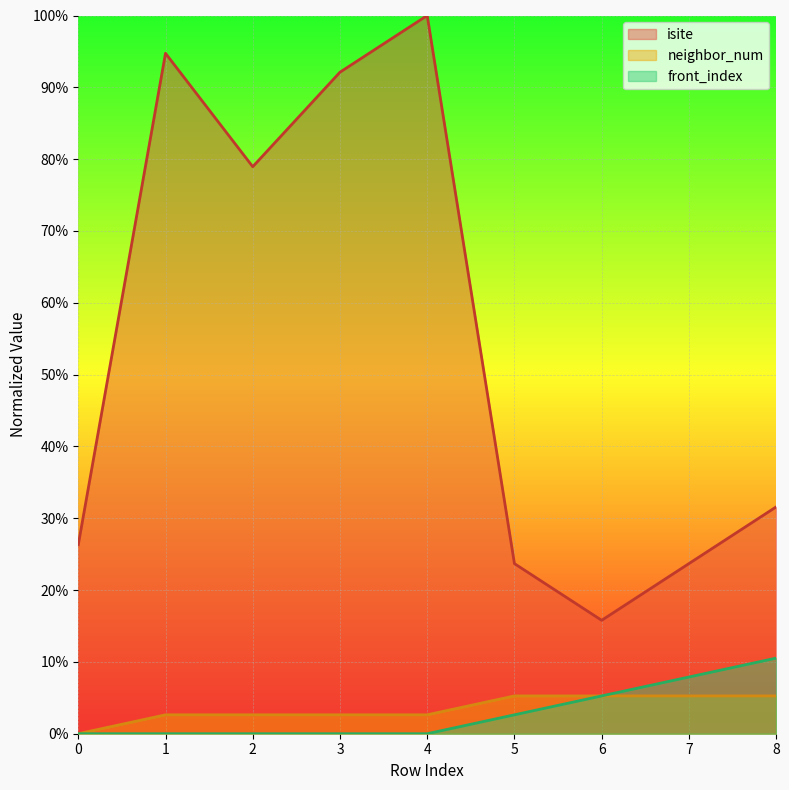

Which series has the largest total across all categories?

isite